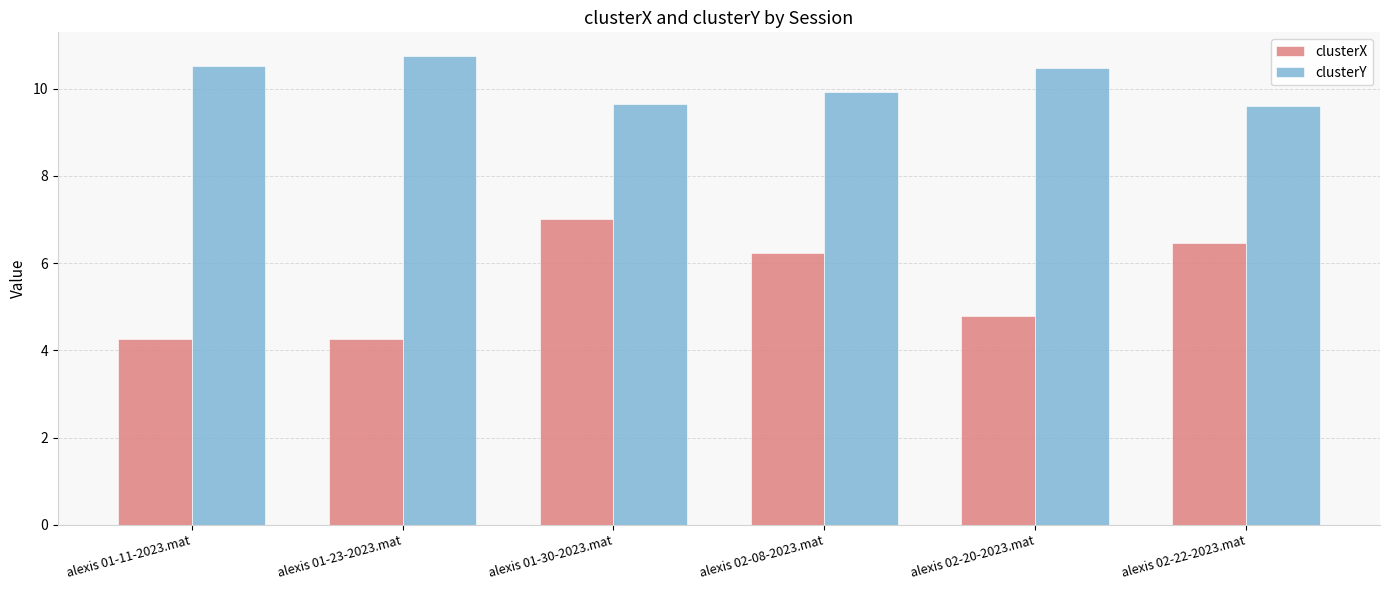

What is the difference between the second highest and minimum values in the clusterX series?

2.2